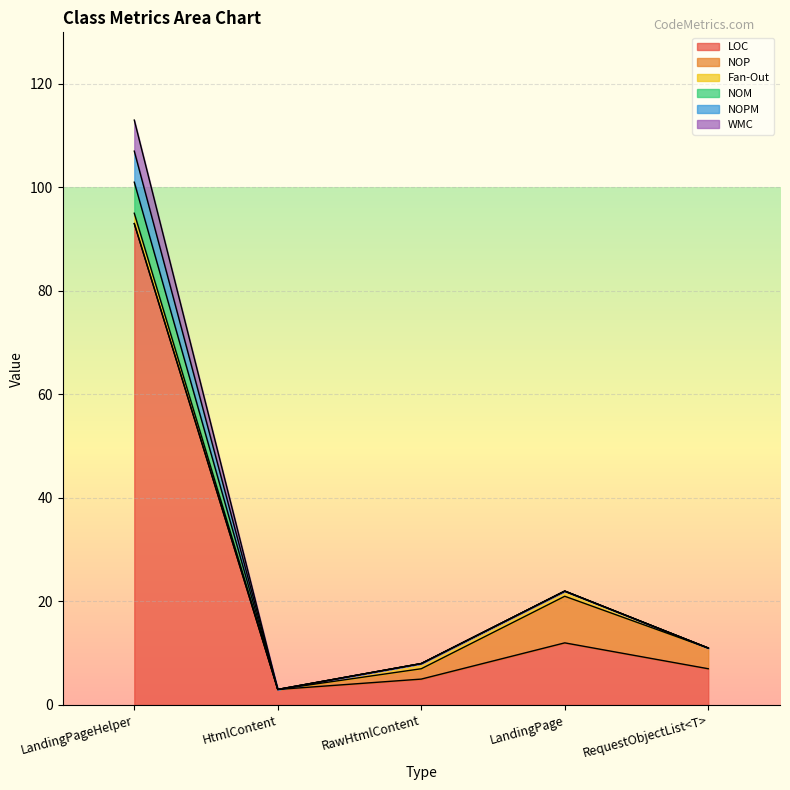

True or false: LOC and NOPM intersect in this chart.

False